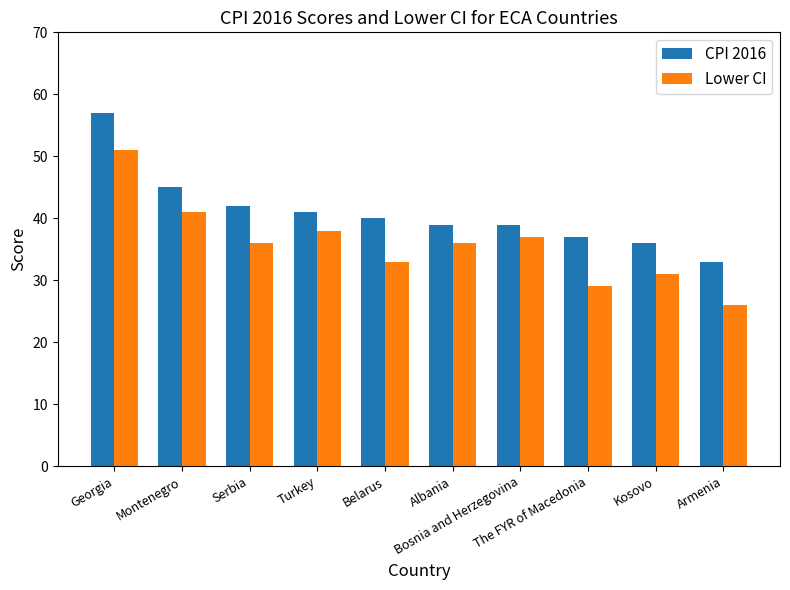

What is the label of the 7th bar from the left?

Bosnia and Herzegovina